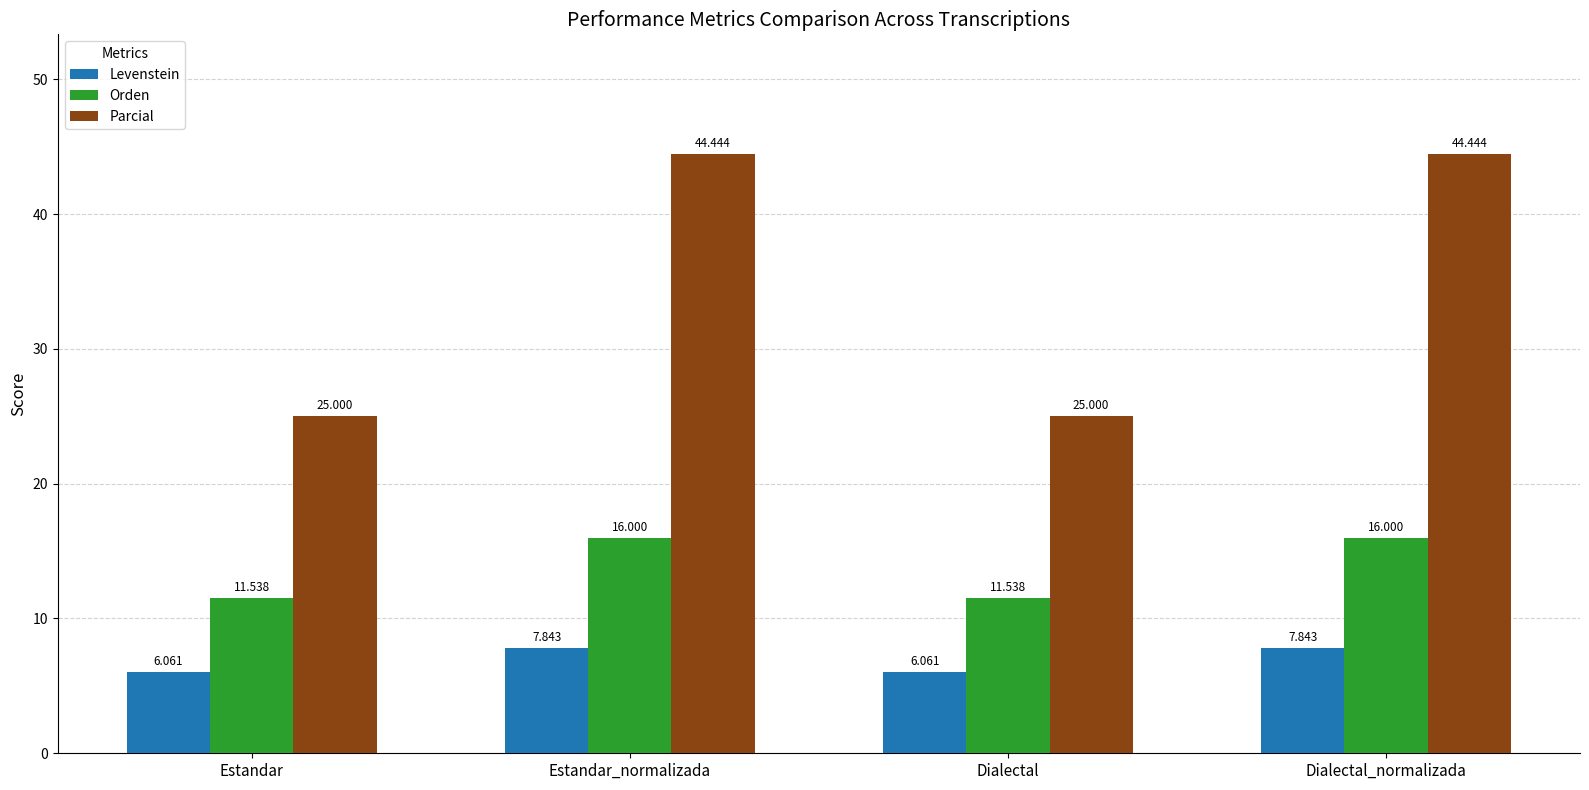

What value does the Orden series have at Estandar?

11.5